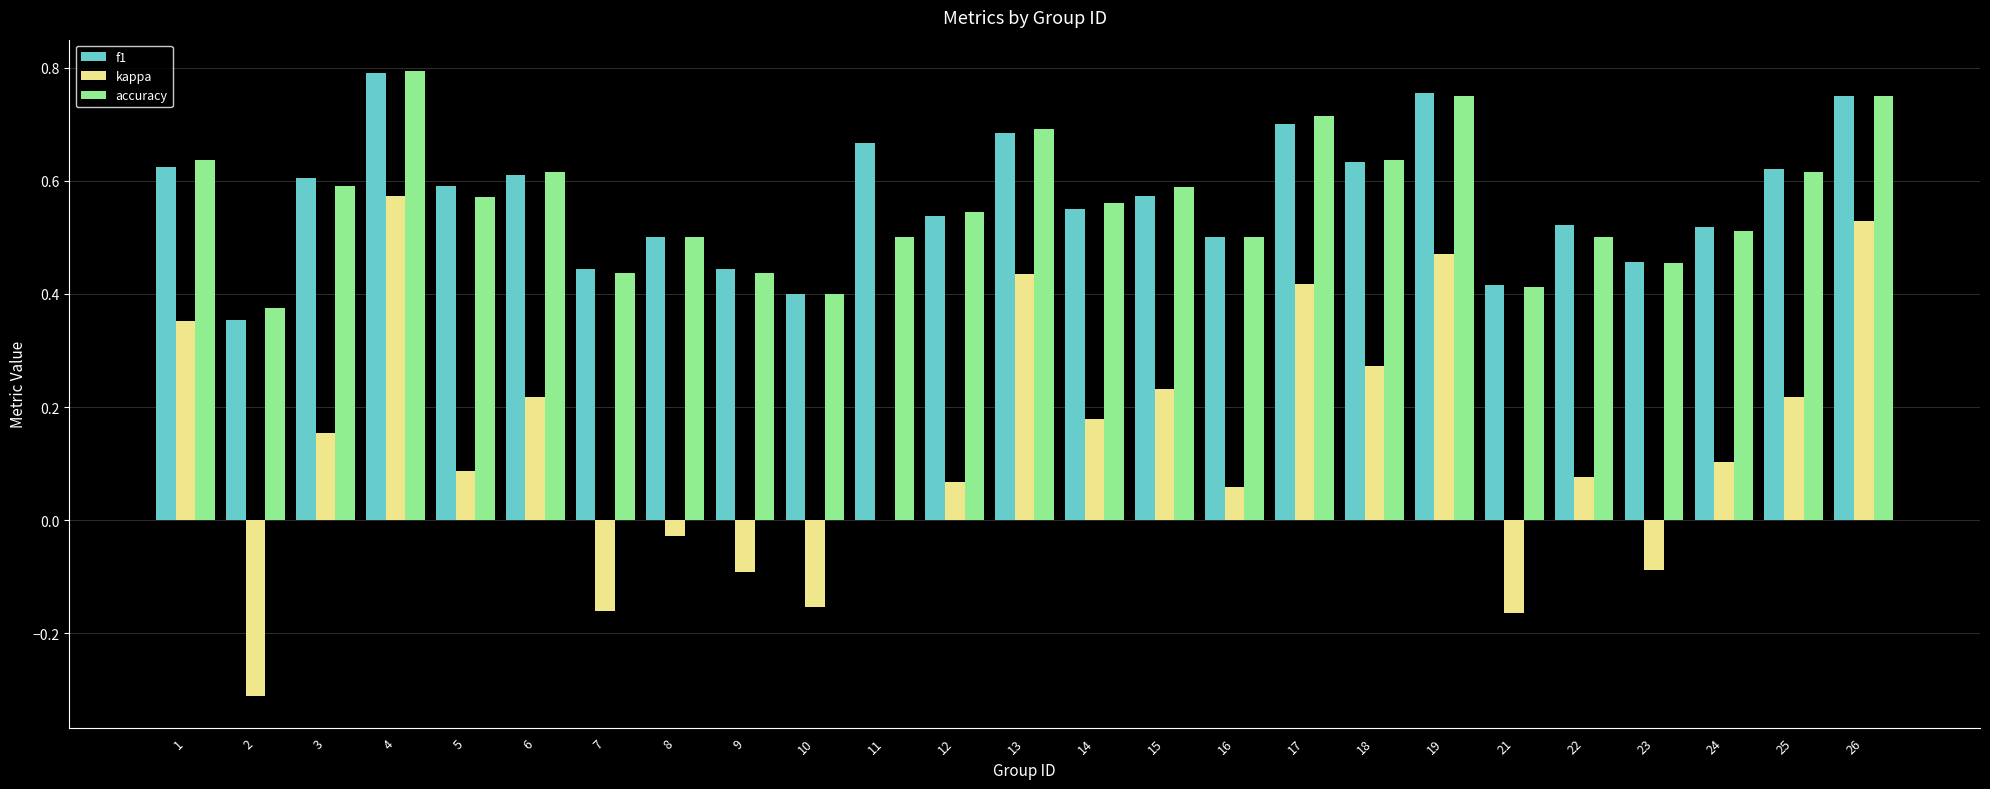

At which category does the chart reach its peak across all series?

4